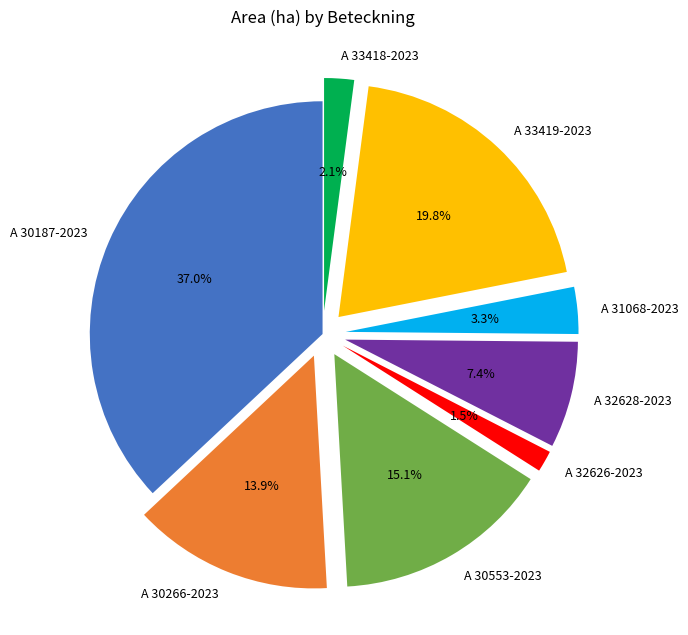

Count the number of slices in the pie.

8